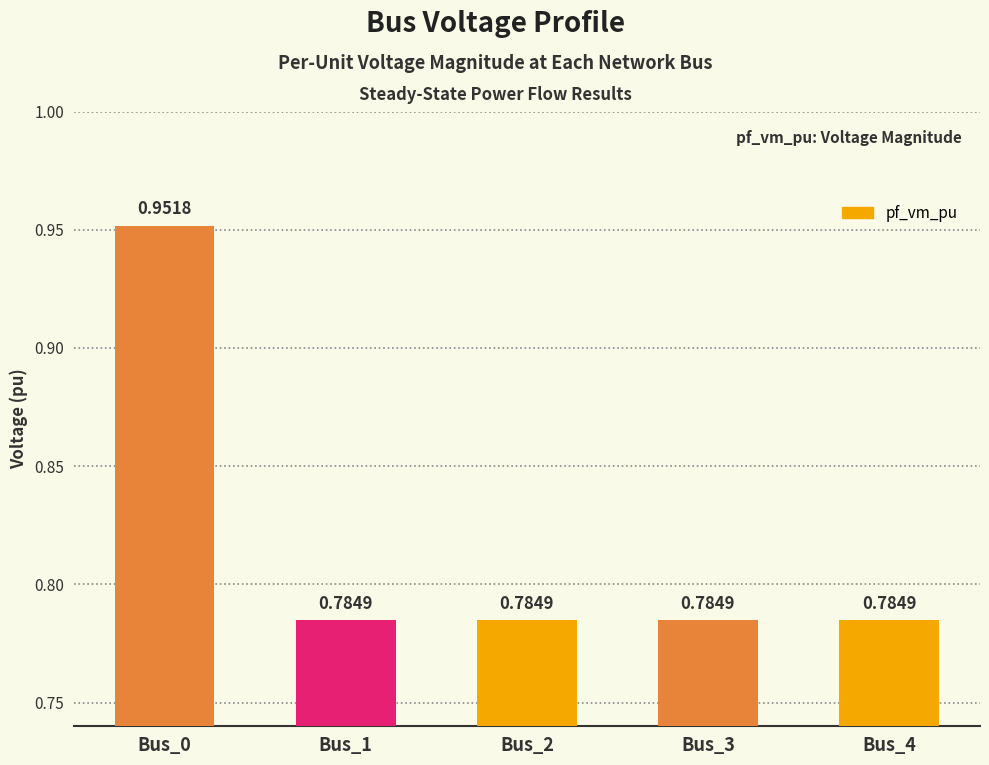

What is the sum of the values at Bus_4 and Bus_0?

1.7